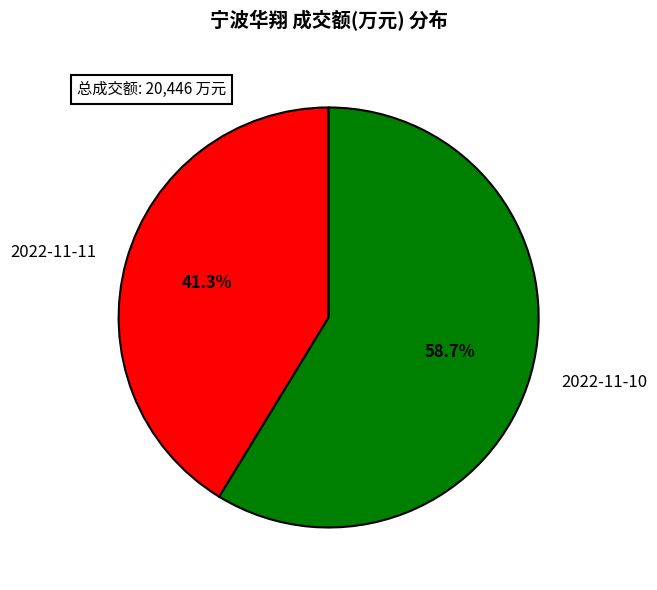

Which category has the biggest portion of the pie?

2022-11-10